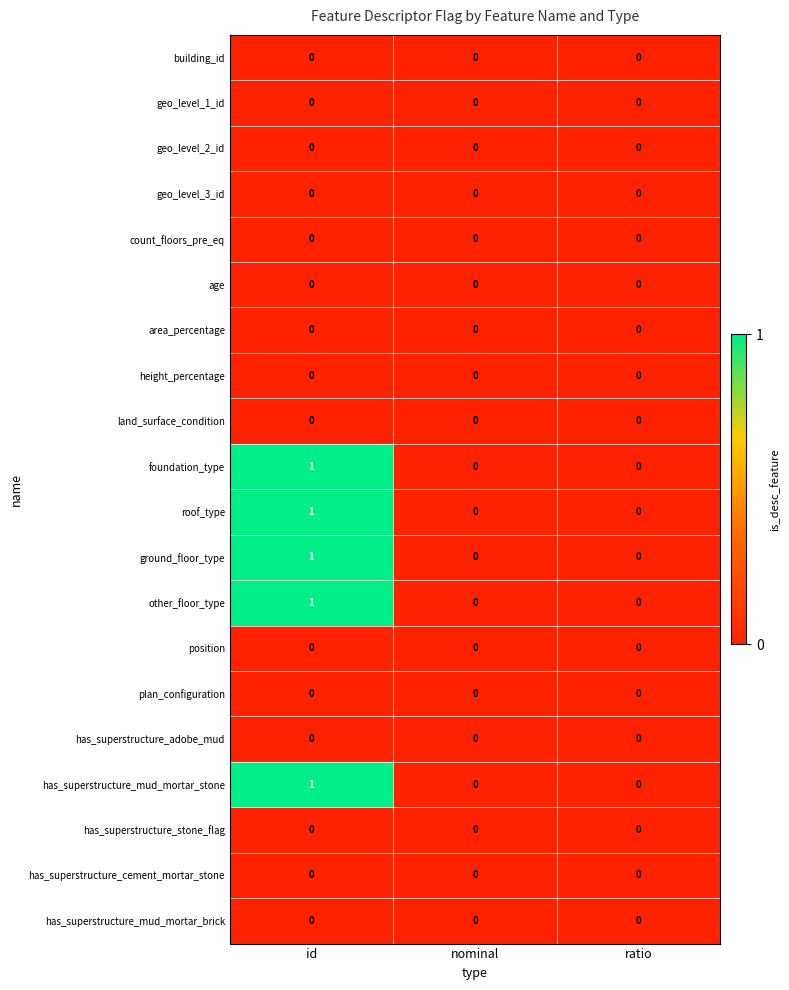

How many categories are shown in the chart?

3